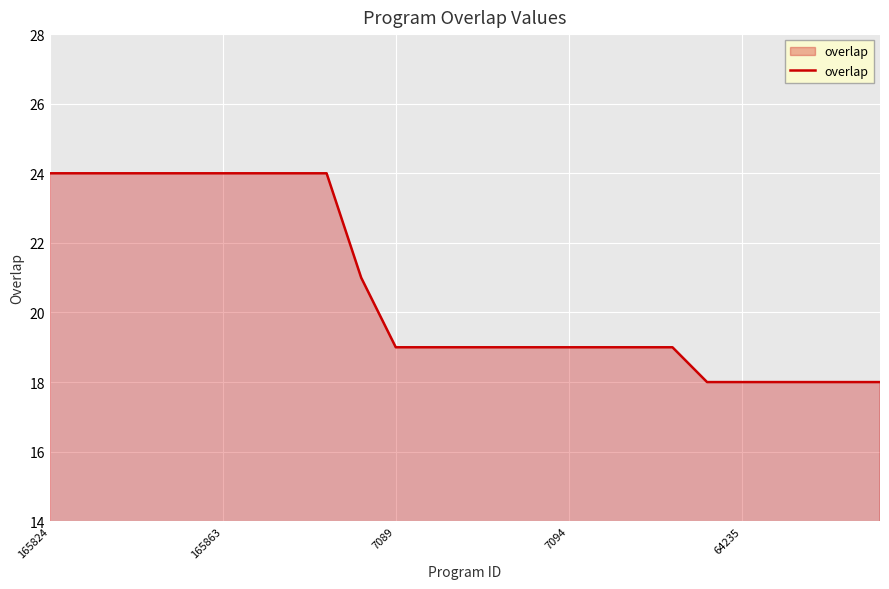

What is the greatest value displayed?

24